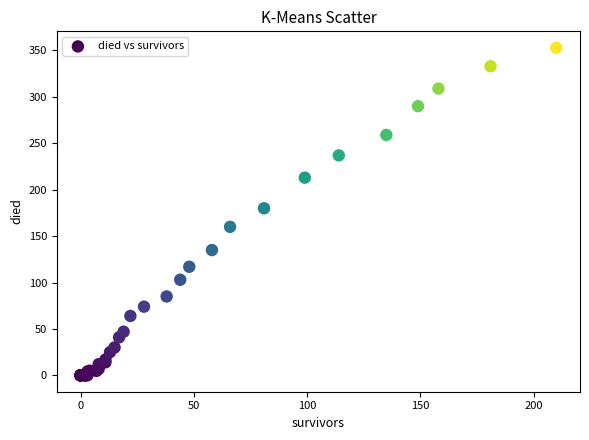

What Y value in the scatter plot is closest to 176?

180